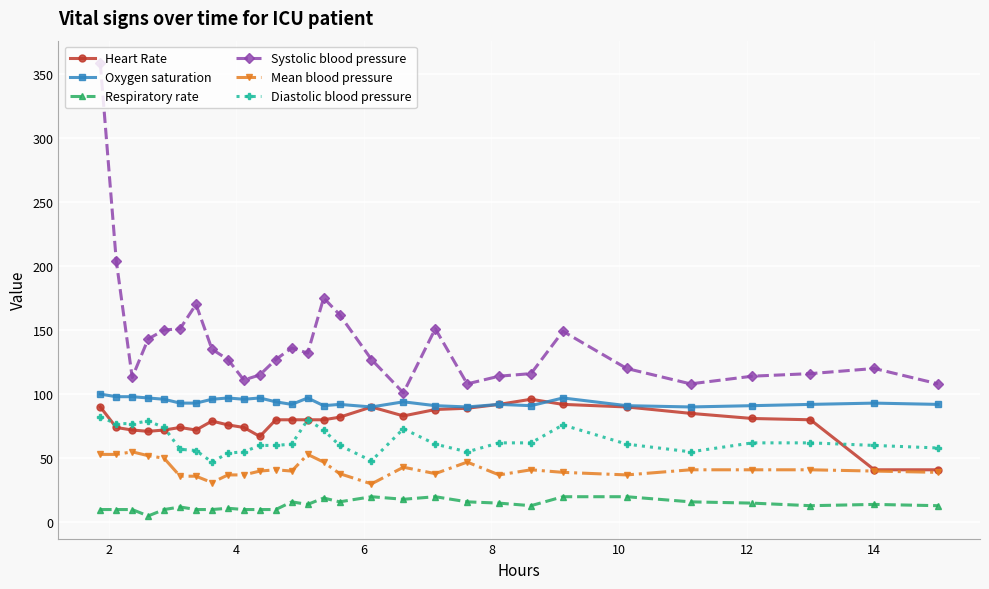

True or false: Respiratory rate has more than 1 interior local peaks.

True